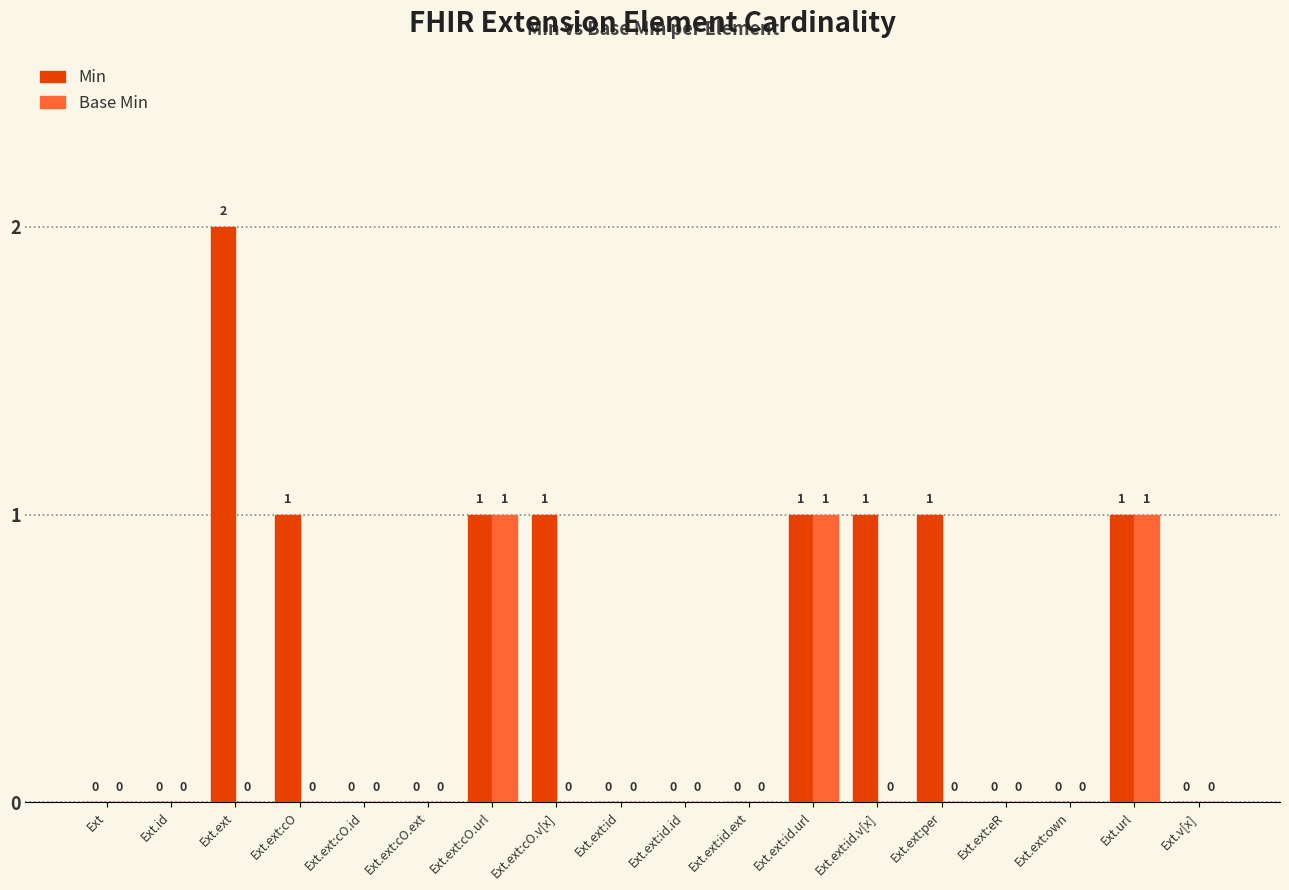

Reading right to left, what are all the values shown in this chart?

Min: Ext.v[x]=0	Ext.url=1	Ext.ext:own=0	Ext.ext:eR=0	Ext.ext:per=1	Ext.ext:id.v[x]=1	Ext.ext:id.url=1	Ext.ext:id.ext=0	Ext.ext:id.id=0	Ext.ext:id=0	Ext.ext:cO.v[x]=1	Ext.ext:cO.url=1	Ext.ext:cO.ext=0	Ext.ext:cO.id=0	Ext.ext:cO=1	Ext.ext=2	Ext.id=0	Ext=0
Base Min: Ext.v[x]=0	Ext.url=1	Ext.ext:own=0	Ext.ext:eR=0	Ext.ext:per=0	Ext.ext:id.v[x]=0	Ext.ext:id.url=1	Ext.ext:id.ext=0	Ext.ext:id.id=0	Ext.ext:id=0	Ext.ext:cO.v[x]=0	Ext.ext:cO.url=1	Ext.ext:cO.ext=0	Ext.ext:cO.id=0	Ext.ext:cO=0	Ext.ext=0	Ext.id=0	Ext=0